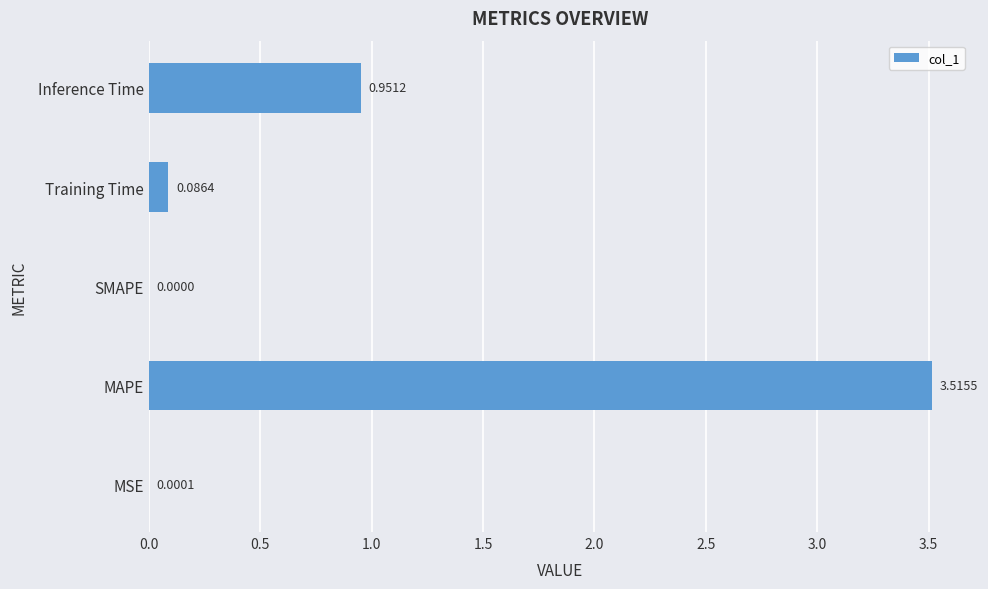

How many positive values are there?

4